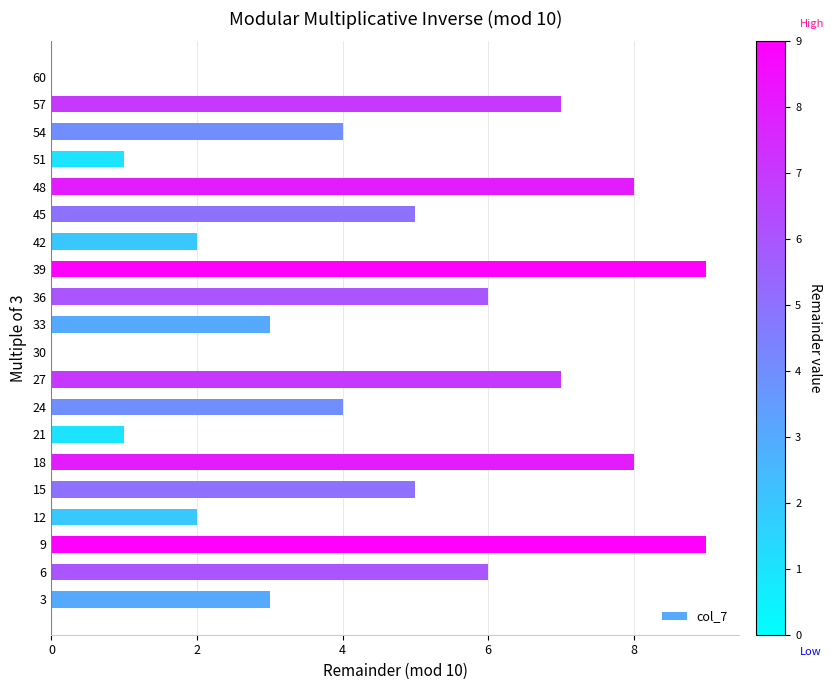

Reading bottom to top, what are all the values shown in this chart?

3=3	6=6	9=9	12=2	15=5	18=8	21=1	24=4	27=7	30=0	33=3	36=6	39=9	42=2	45=5	48=8	51=1	54=4	57=7	60=0